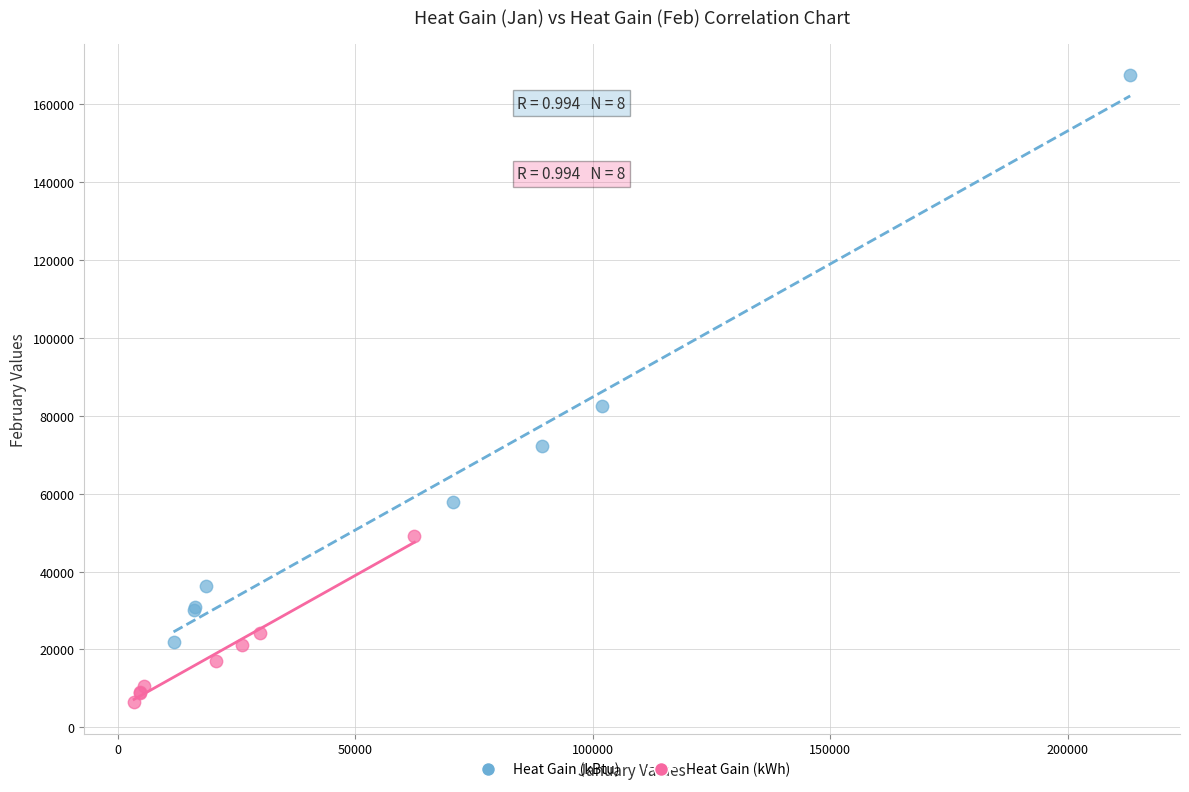

Which series has the largest Y range (max minus min)?

Heat Gain (kBtu)